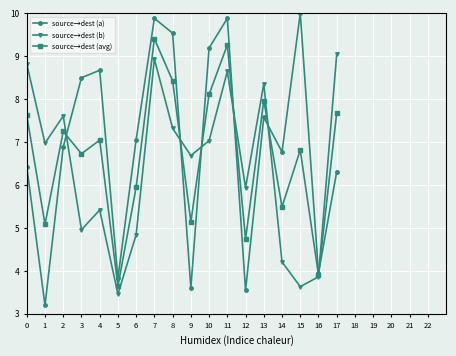

What is the difference between the maximum and minimum values in the source→dest (b) series?

5.6